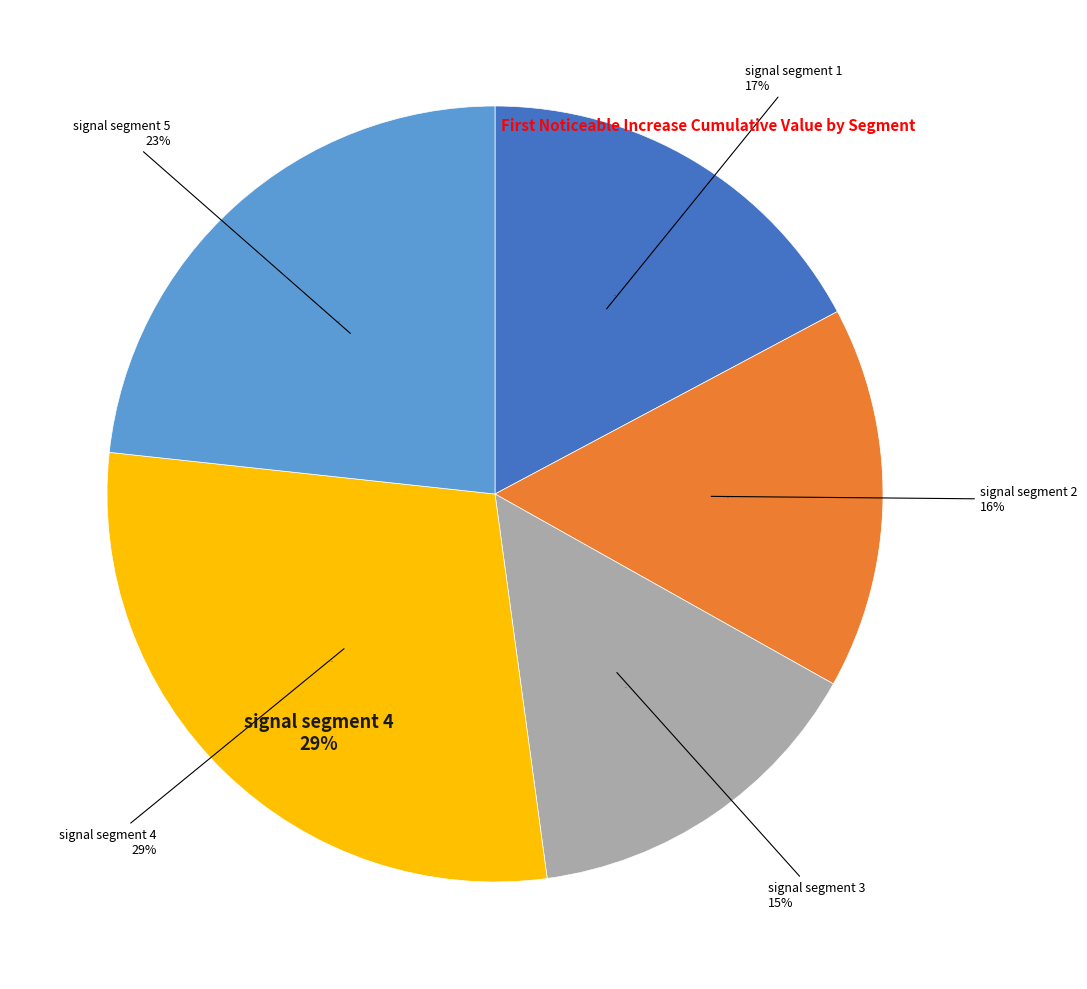

Which slice is the smallest?

signal segment 3